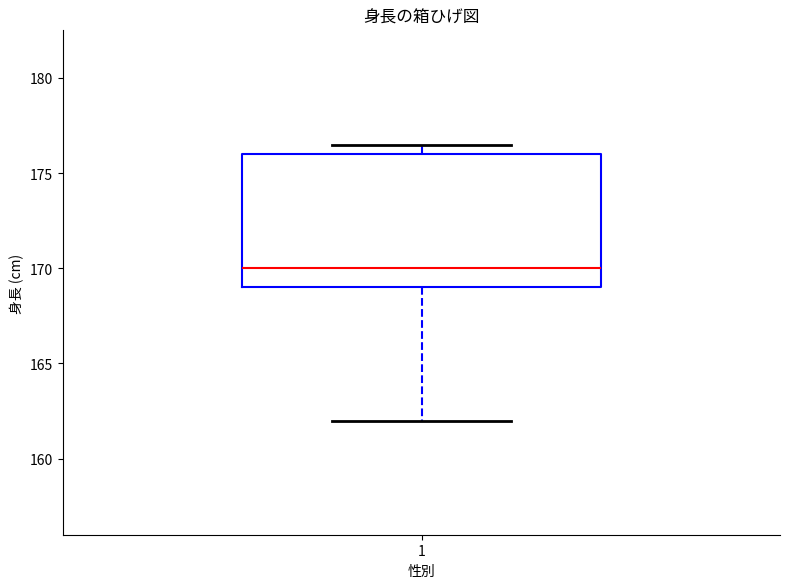

Transcribe this box plot: give where the median line is, the range the box spans, and where the two whiskers end, as read against the y-axis. The values are not printed on the chart, so give them approximately, as read against the axis.

median 170.0, box 169.0 to 176.0, whiskers 162.0 to 176.5